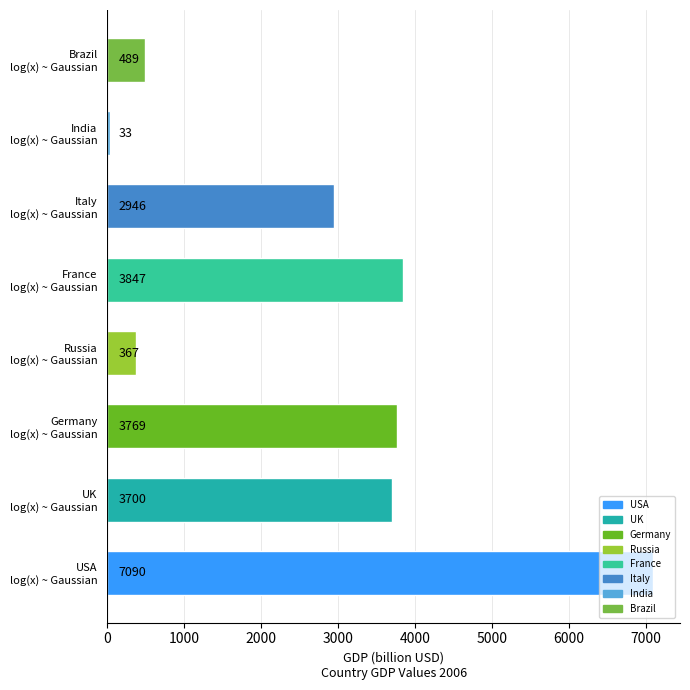

How many values exceed 3700?

4